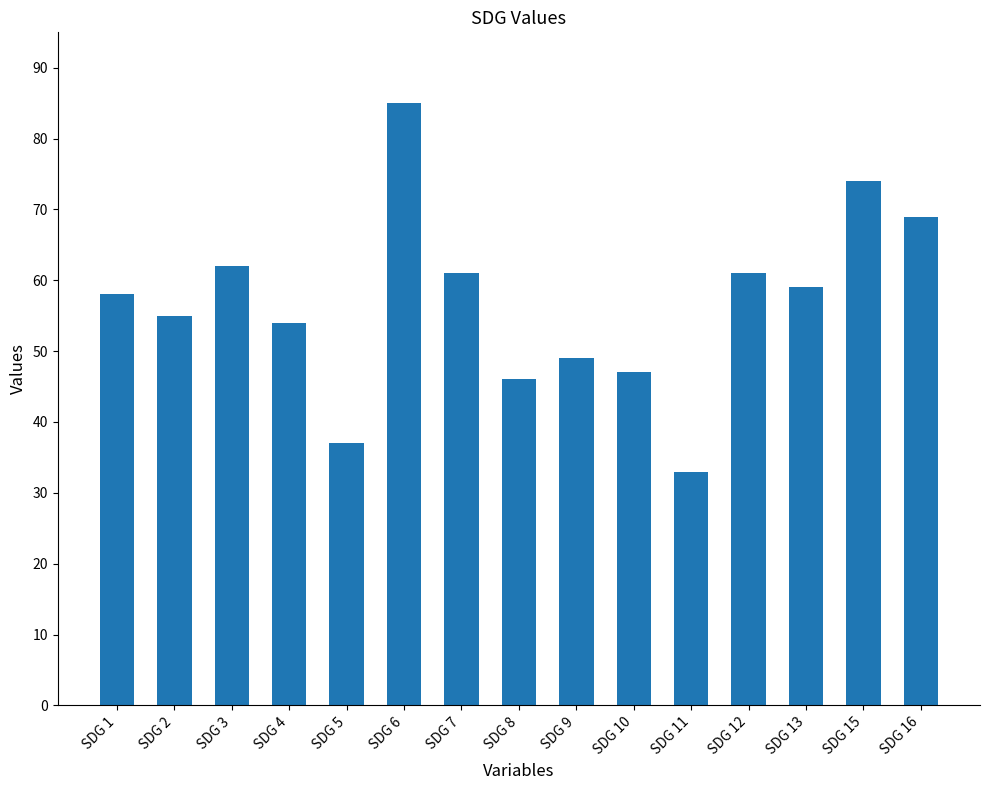

What is the average value?

57